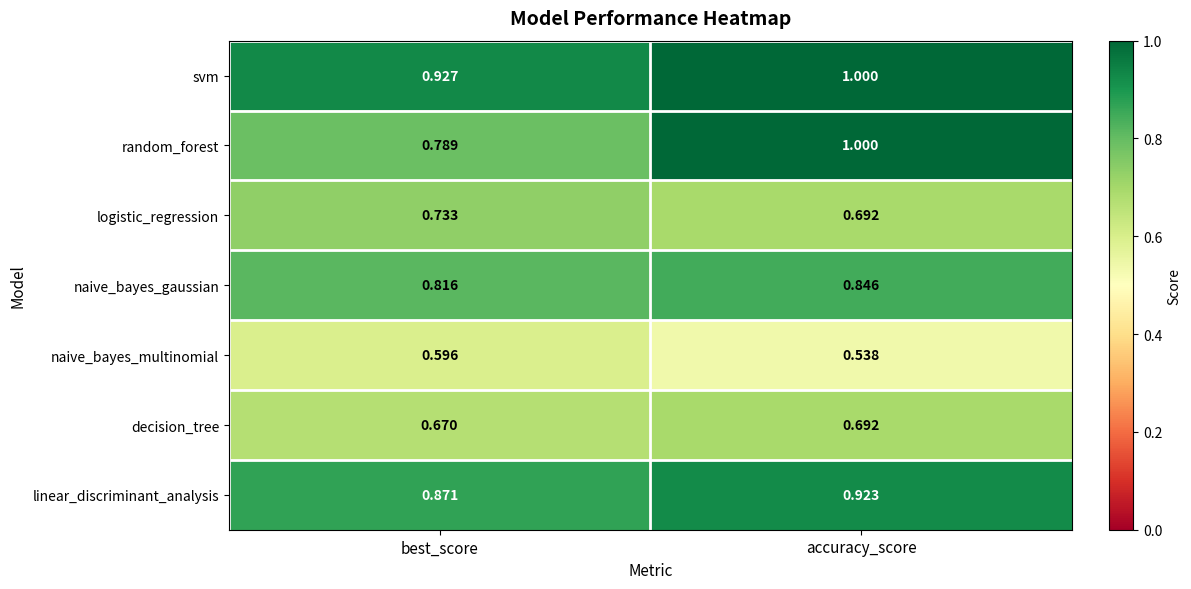

List the labels in order of decision_tree value, smallest first.

best_score, accuracy_score